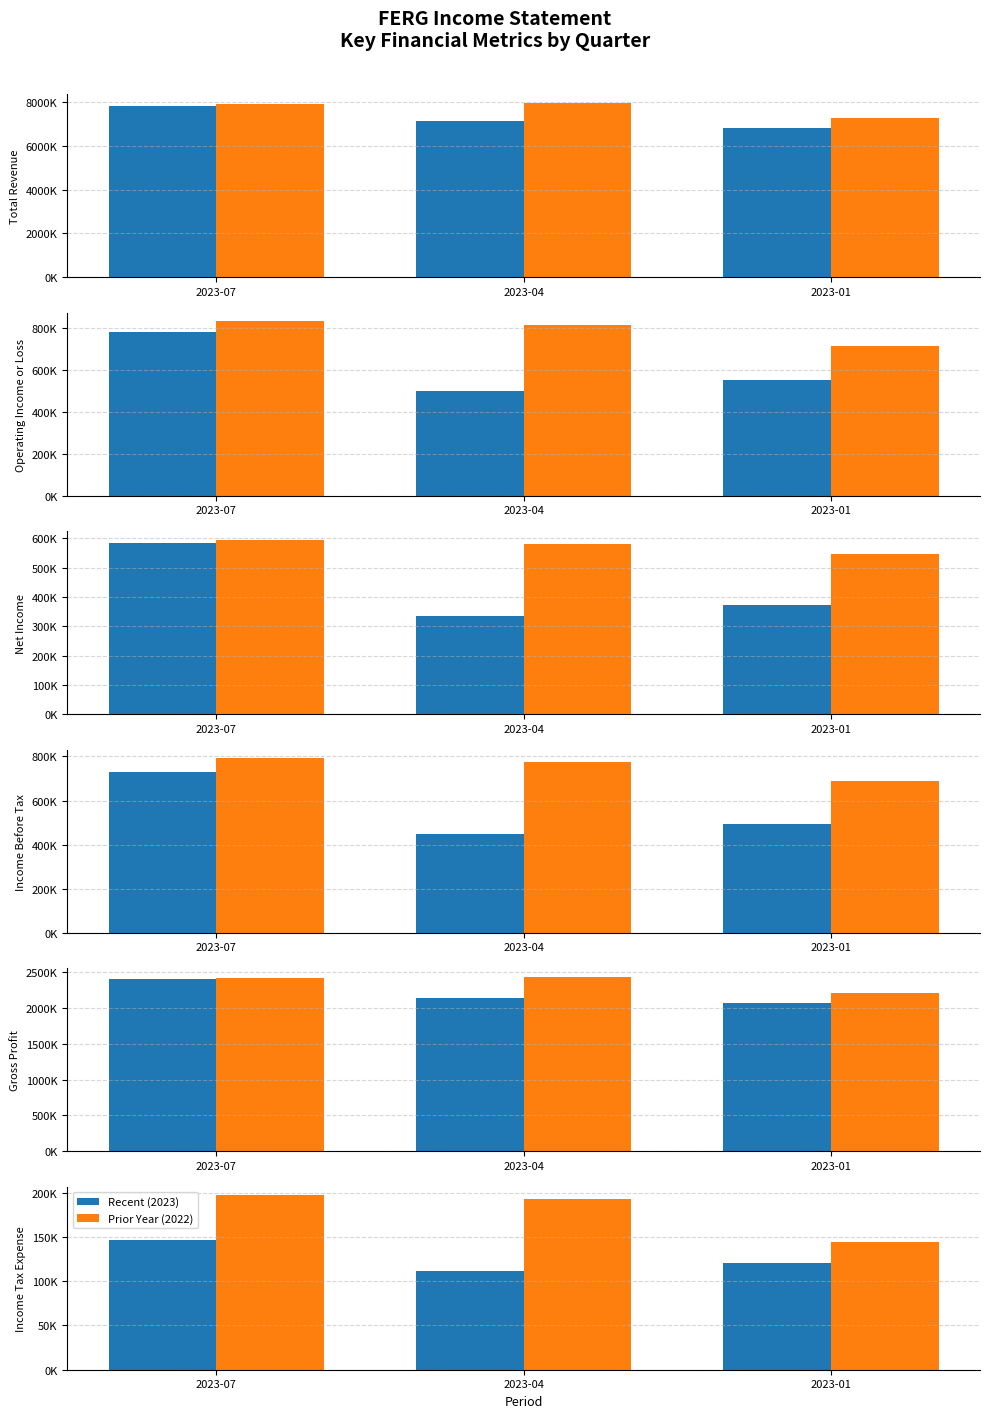

What is the sum of all Recent (2023) values?

378000